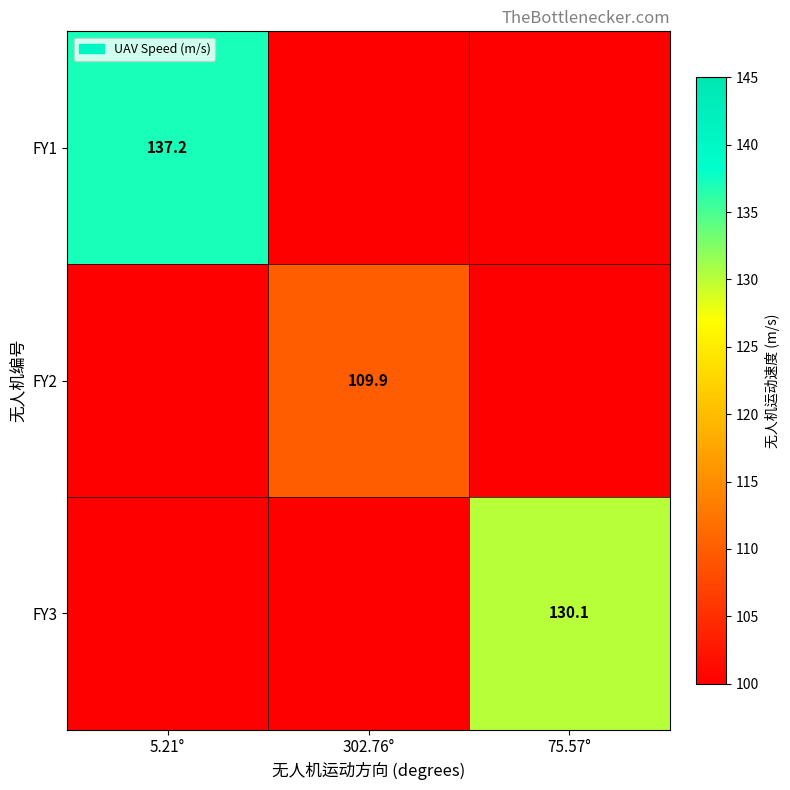

True or false: FY2 has a value of 149.6 at 302.76°.

False